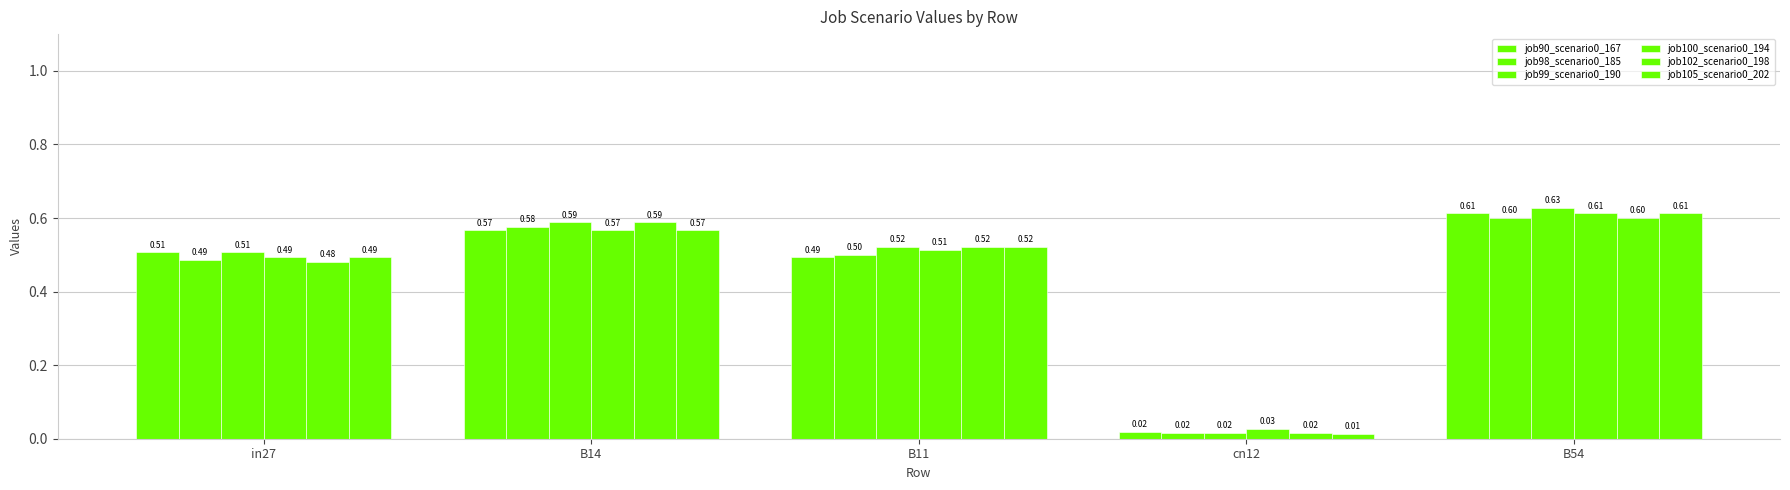

Rank the categories by job98_scenario0_185 value from highest to lowest.

B54, B14, B11, in27, cn12